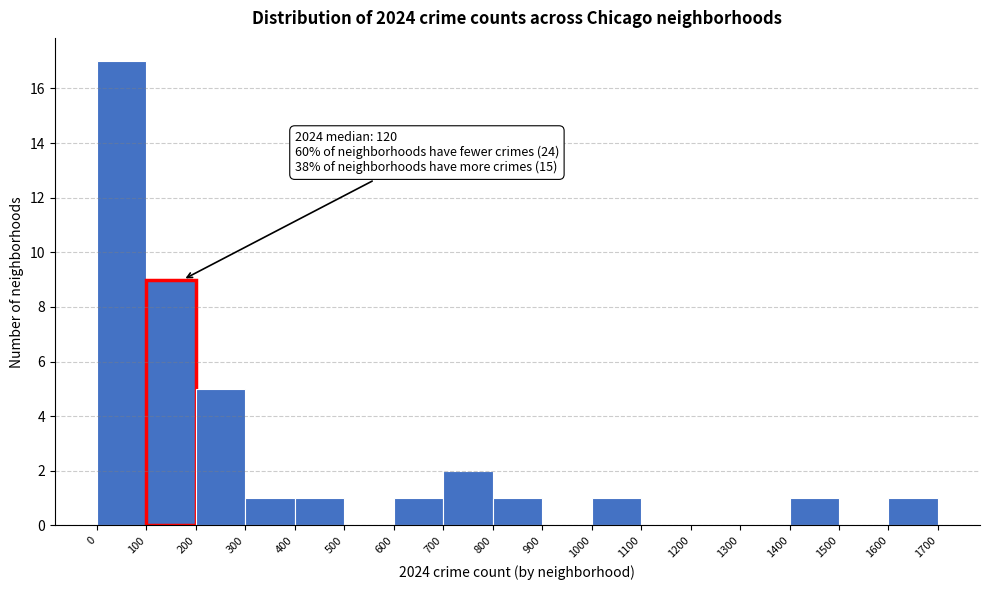

Over which range of the x-axis is the bar tallest?

0 to 100